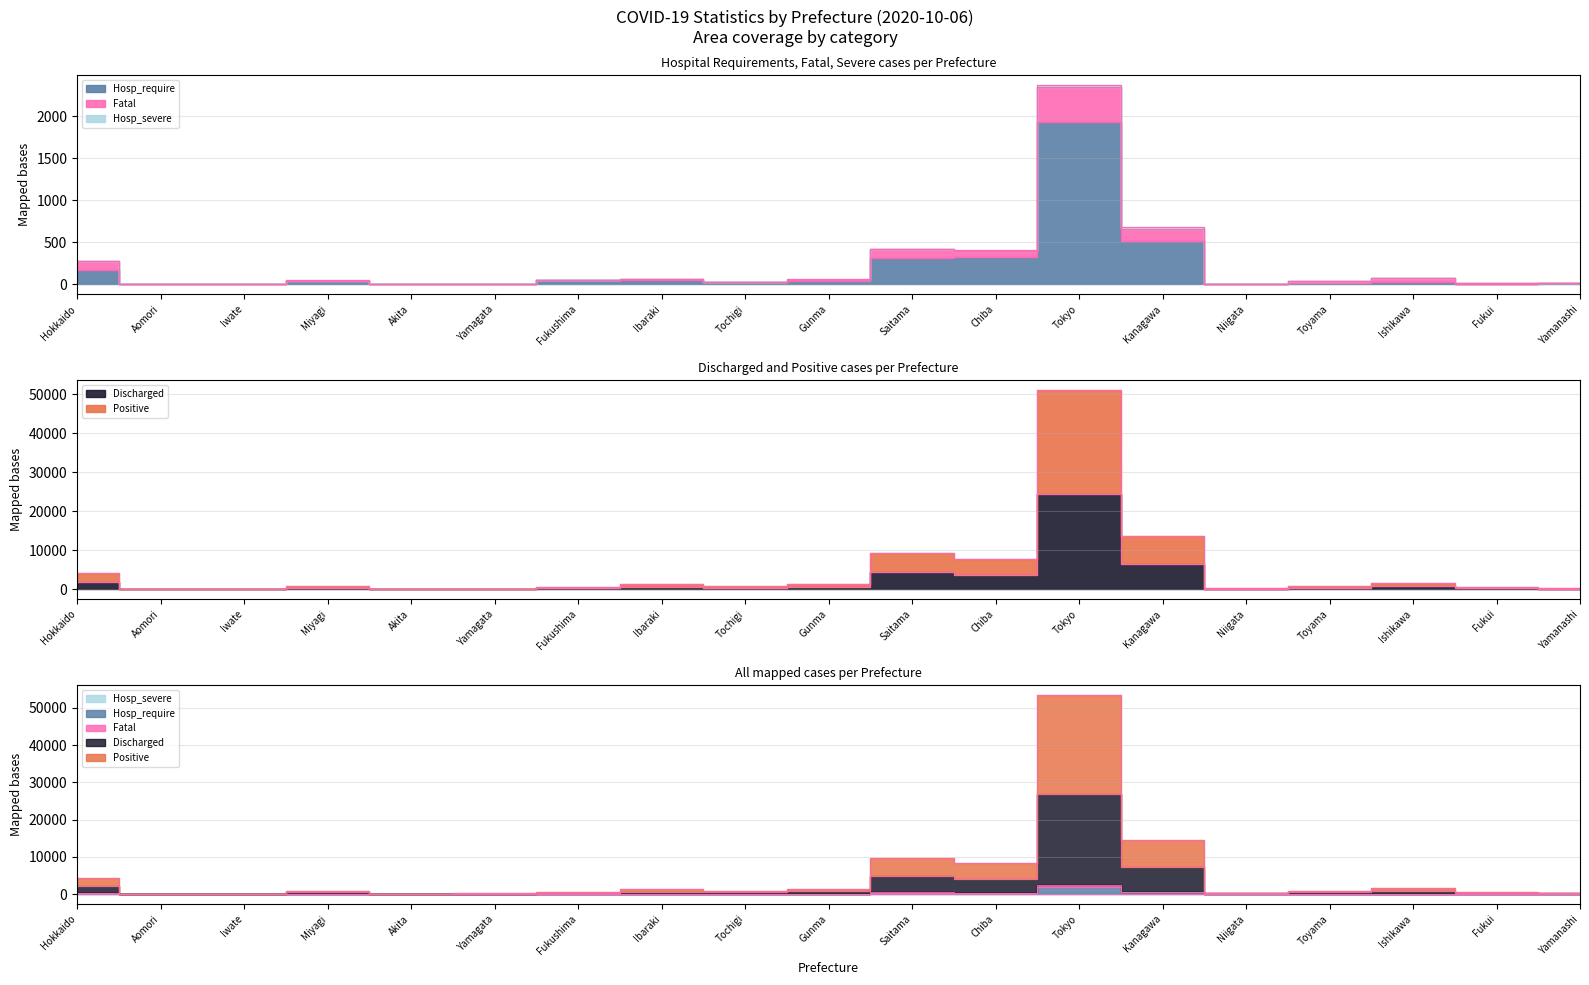

List the labels in order of Positive value, smallest first.

Iwate, Aomori, Akita, Yamagata, Niigata, Yamanashi, Fukui, Fukushima, Toyama, Miyagi, Tochigi, Ibaraki, Gunma, Ishikawa, Hokkaido, Chiba, Saitama, Kanagawa, Tokyo